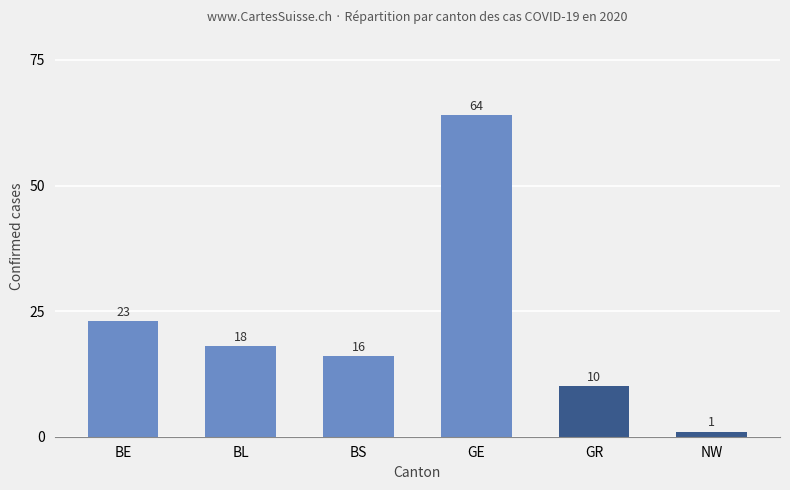

How many data points are less than 18?

3